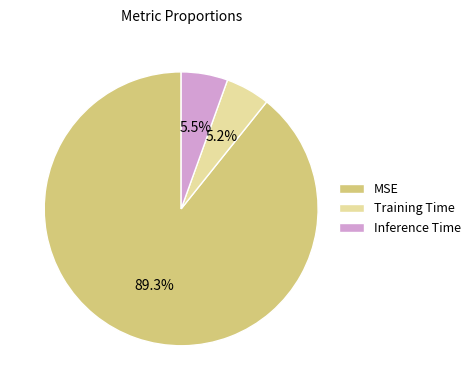

True or false: Training Time accounts for 1% of the total.

False